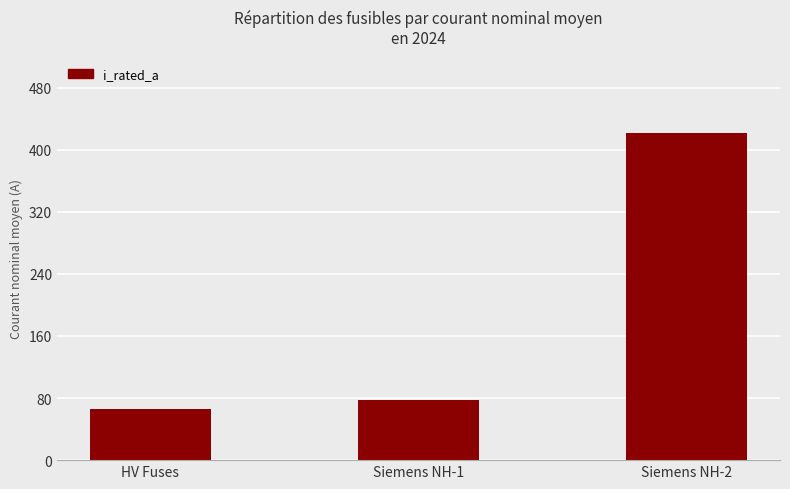

How many values are below 77?

1